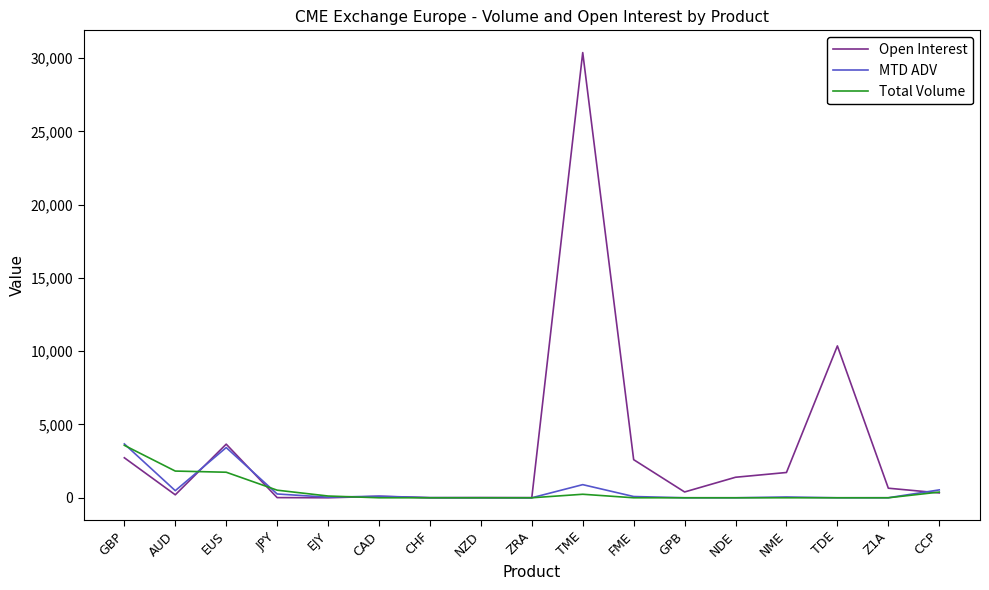

At which label is Open Interest closest to 15185?

TDE